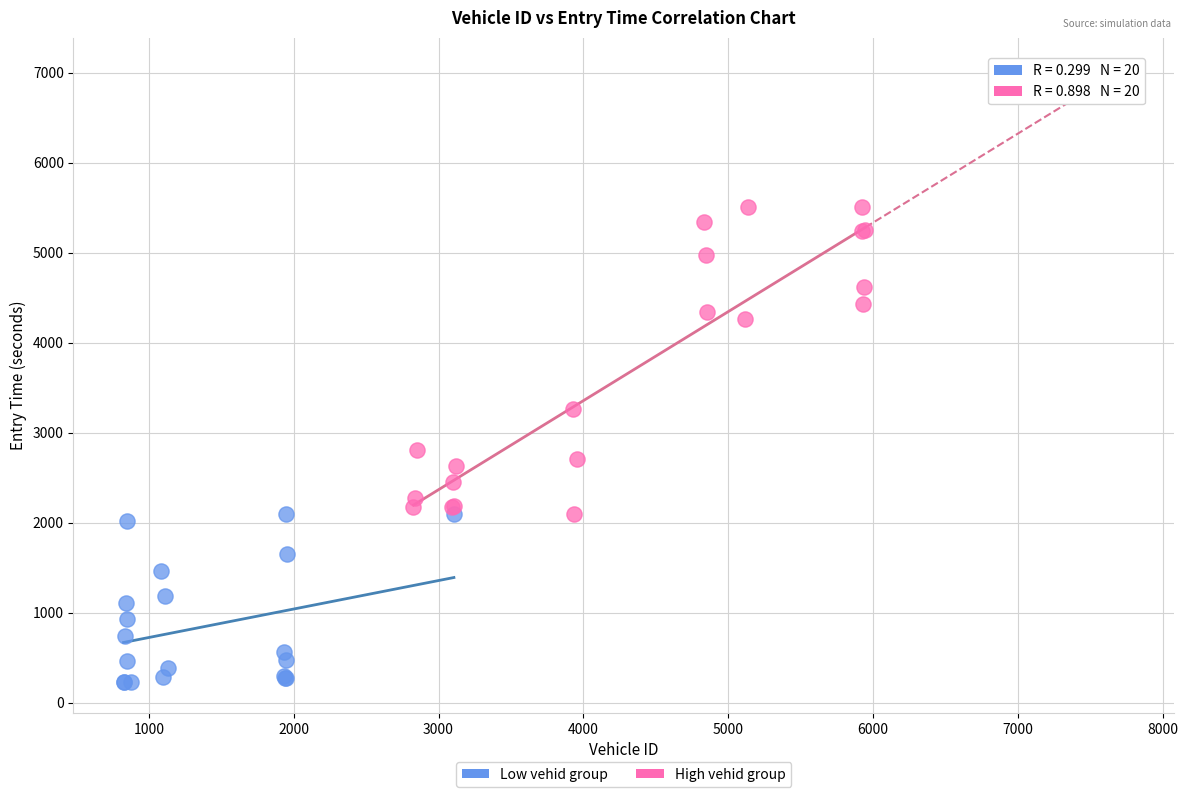

Which series contains the lowest Y value?

Low vehid group